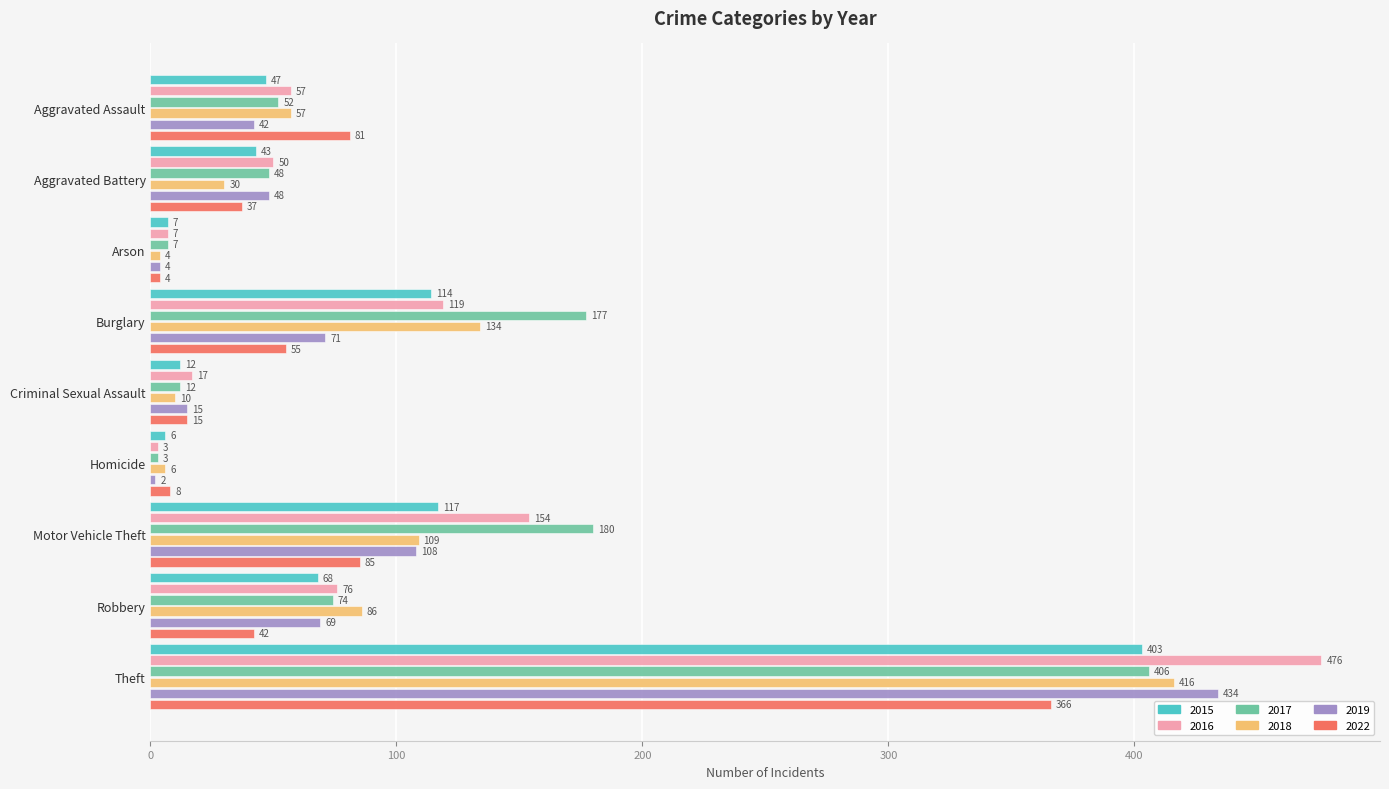

What is the difference between the 2019 values at Robbery and Aggravated Battery?

21